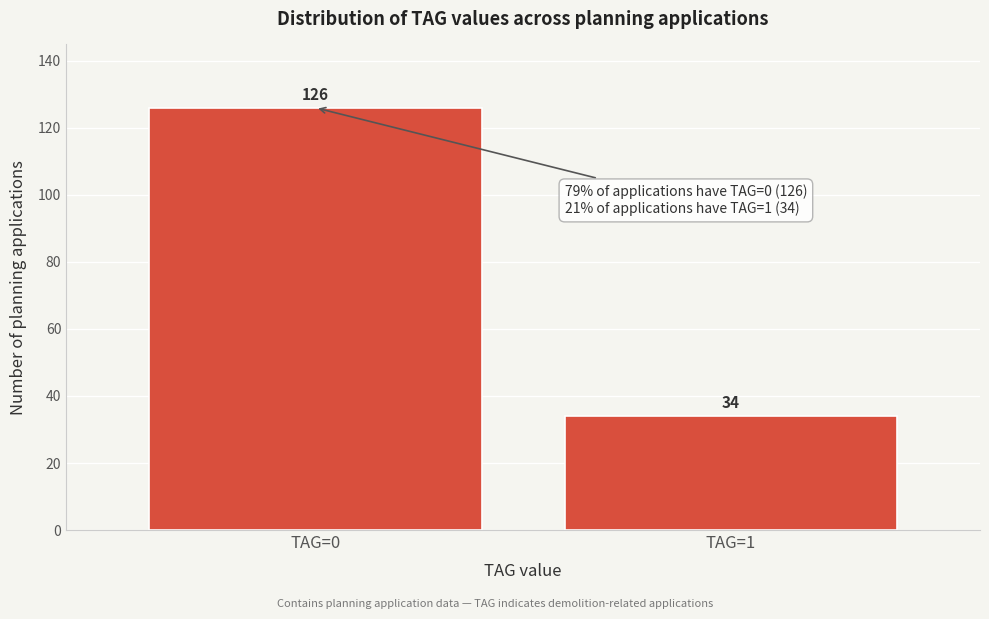

Reading left to right, transcribe all the data shown in this chart.

TAG=0=126	TAG=1=34